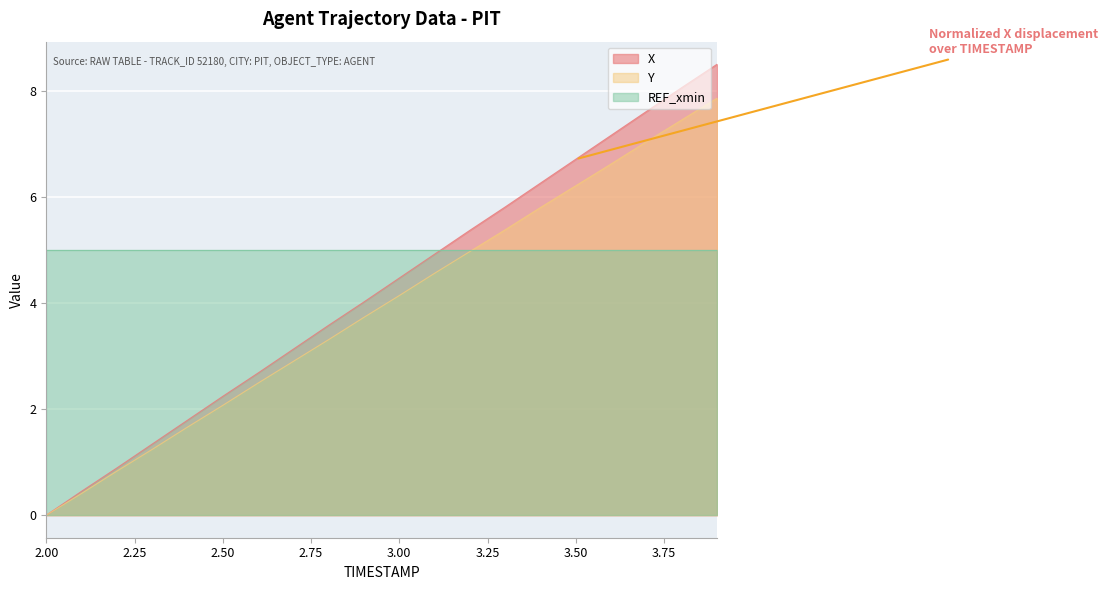

What is the value of the Y point at the 18th from the left?

7.0